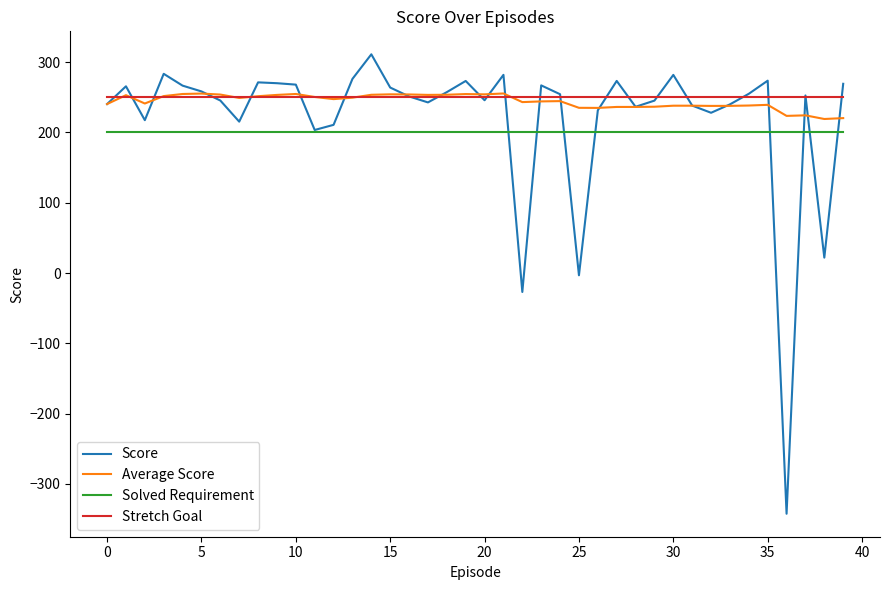

What is the smallest value displayed?

-342.3